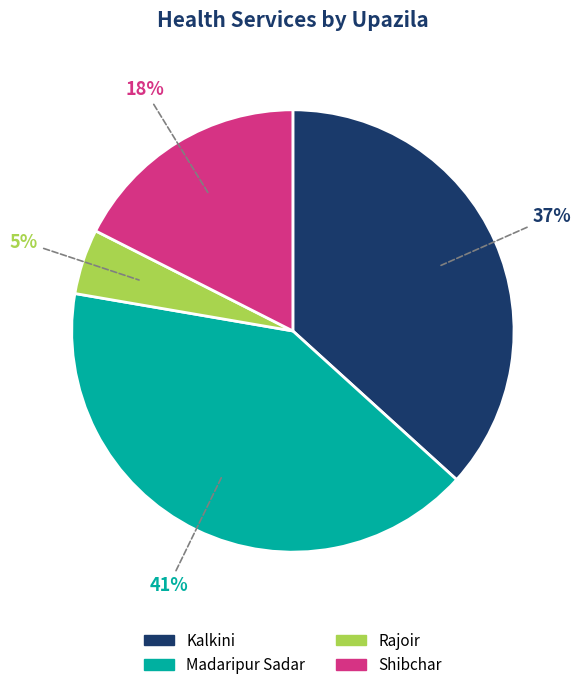

What percentage is the Rajoir slice, to the nearest percent?

5%